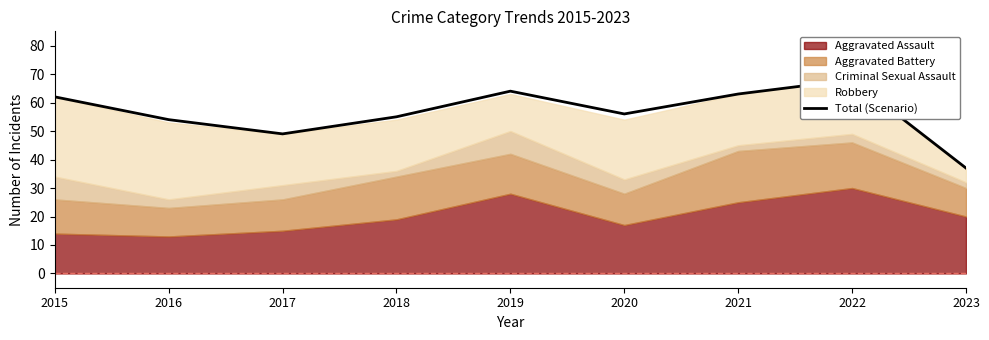

What is the change in value from 2018 to 2020?

+1